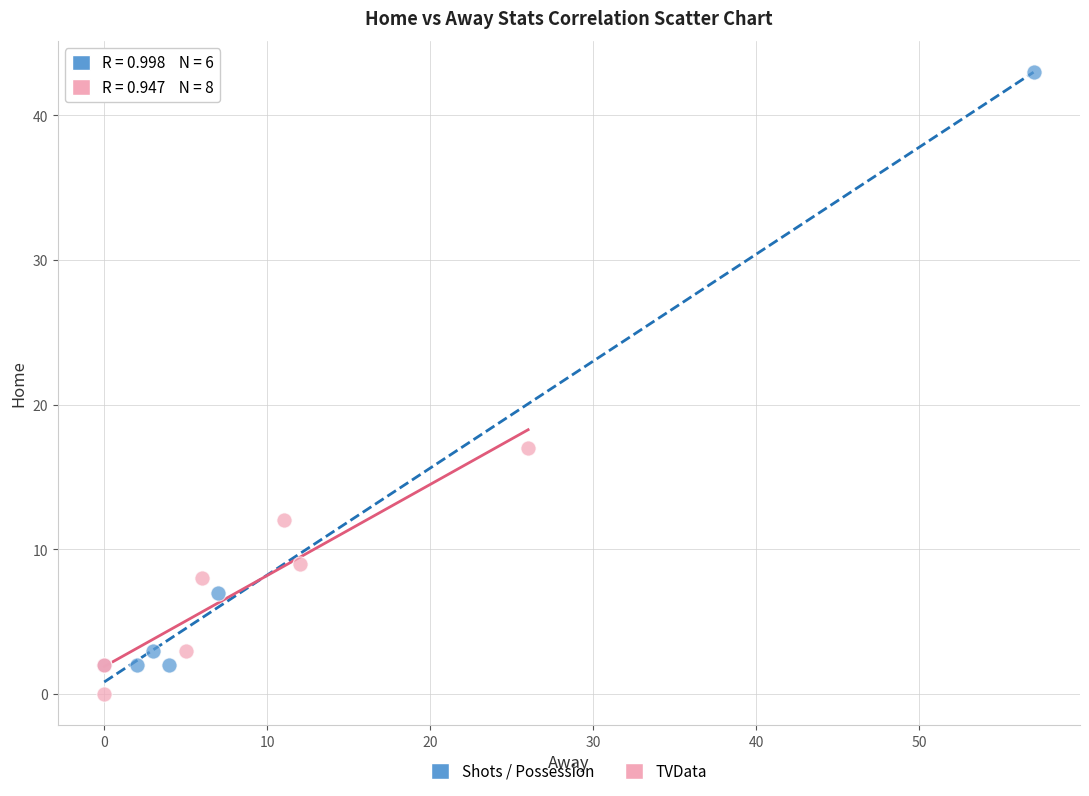

Which series has the widest spread of Y values?

Shots / Possession